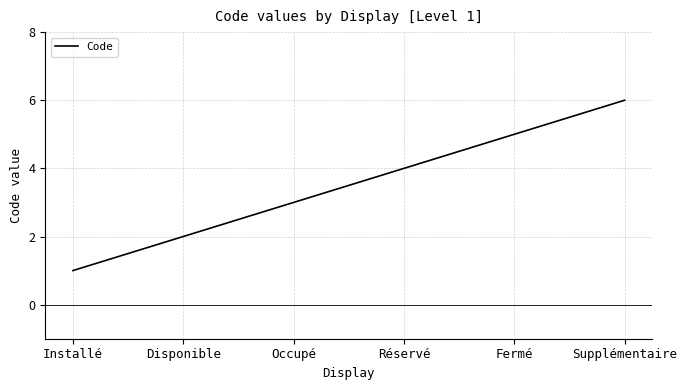

The chart shows a value of 6 at Supplémentaire. True or false?

True